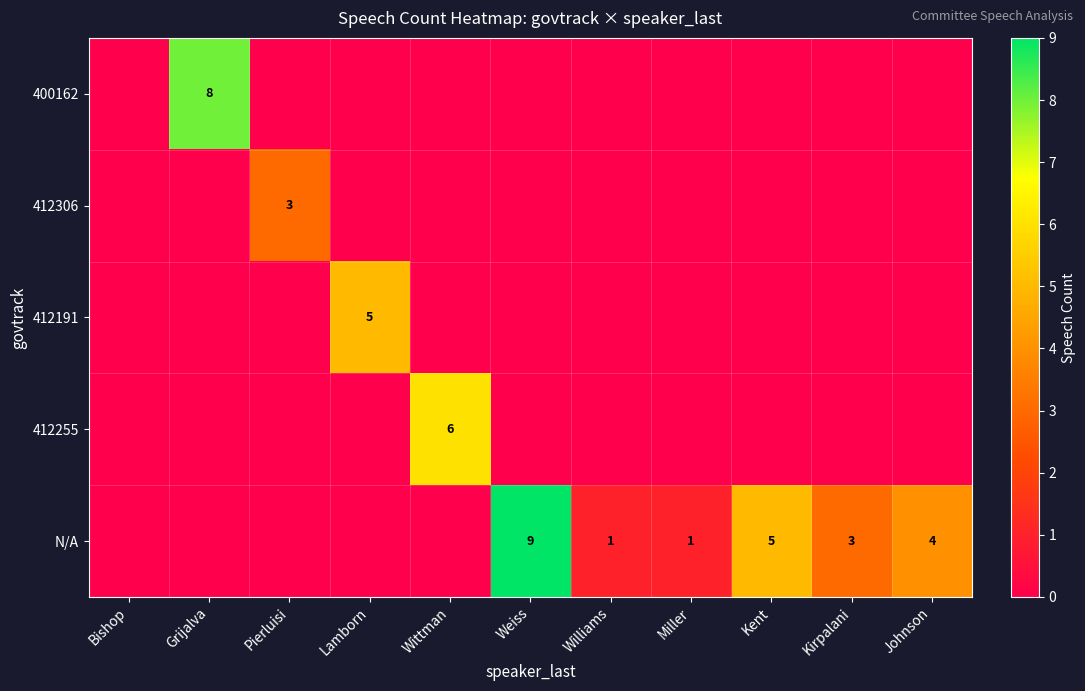

The value of N/A at Kent is 5. True or false?

True